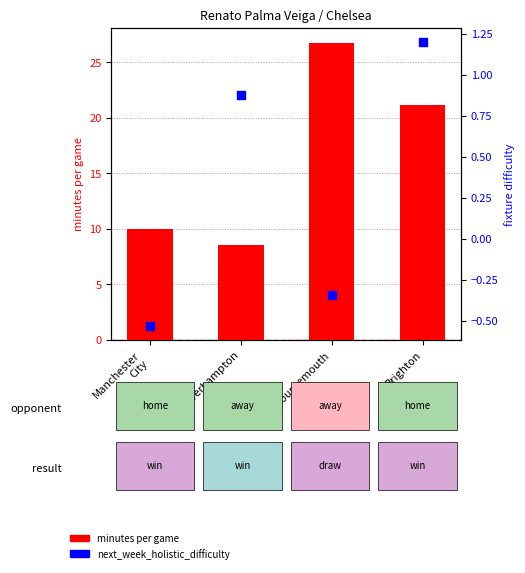

What is the total value across all series at Brighton?

22.4